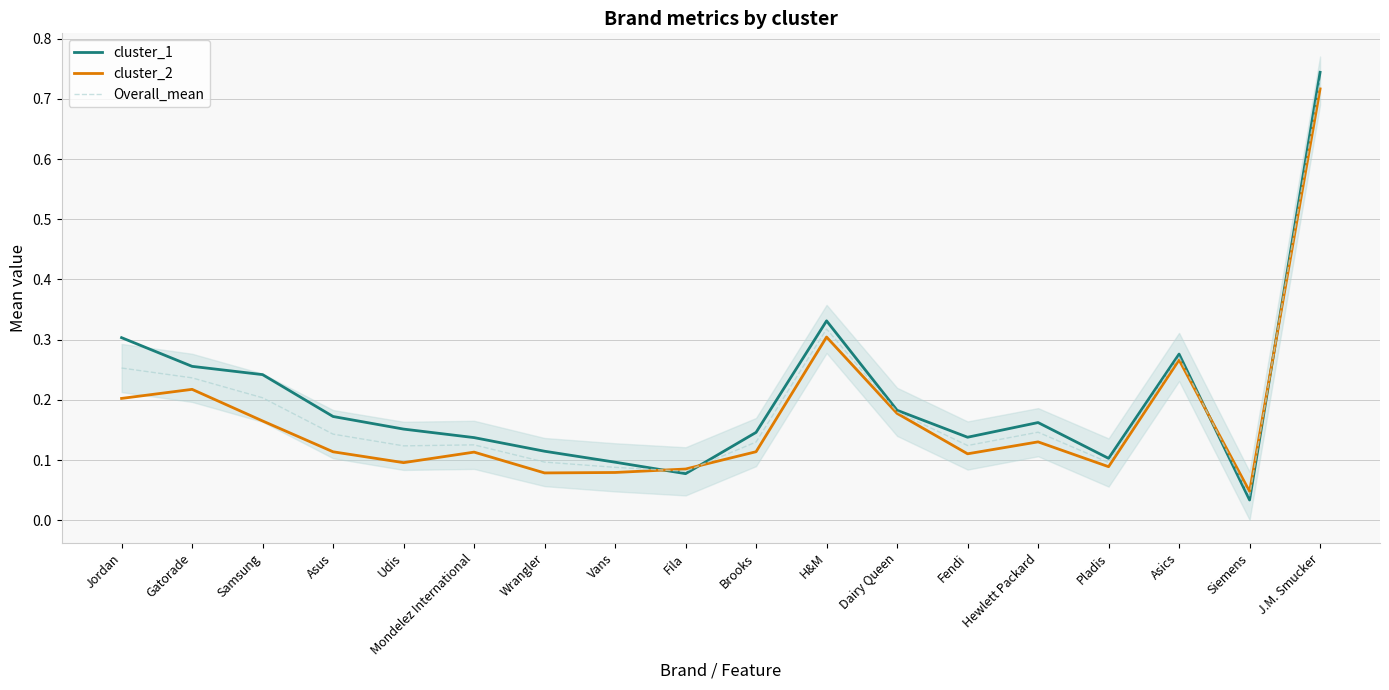

List the series in order of their overall mean, highest first.

cluster_1, Overall_mean, cluster_2